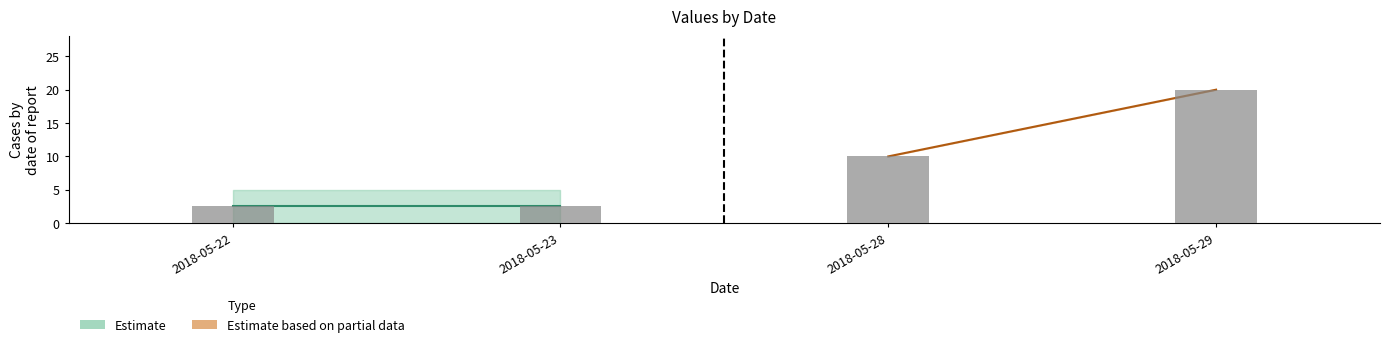

Where does the 0 series first go above 10?

2018-05-29